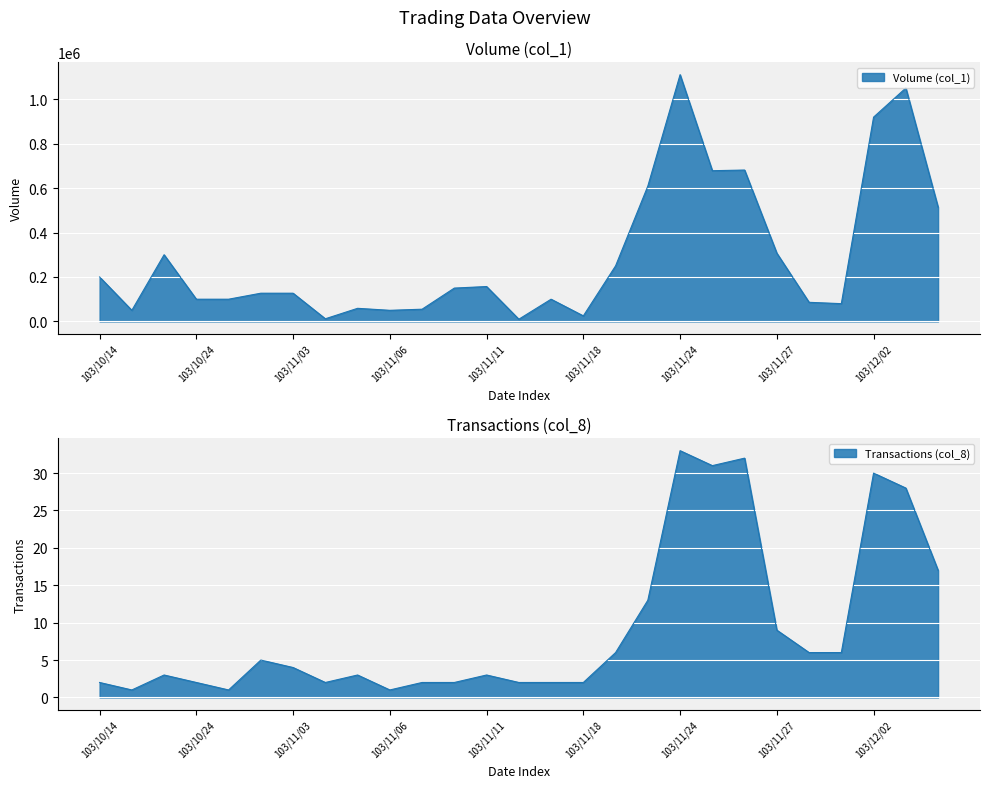

What position from the right is 103/10/17?

25